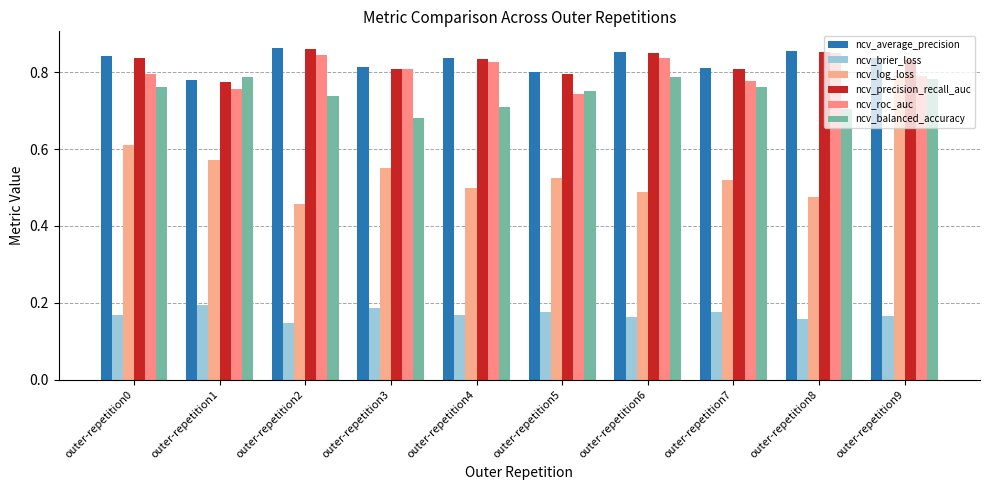

The ncv_log_loss series shows 0.2 at outer-repetition0. True or false?

False